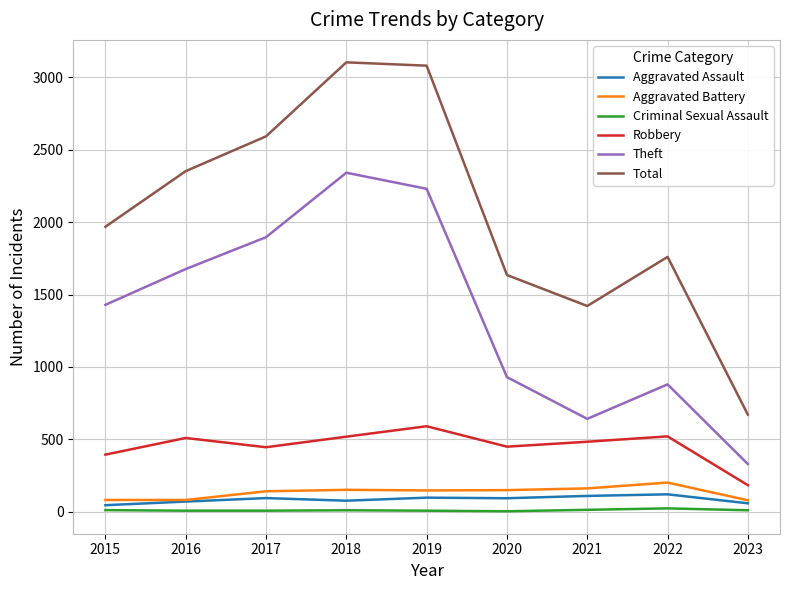

True or false: Criminal Sexual Assault and Theft cross at least once.

False